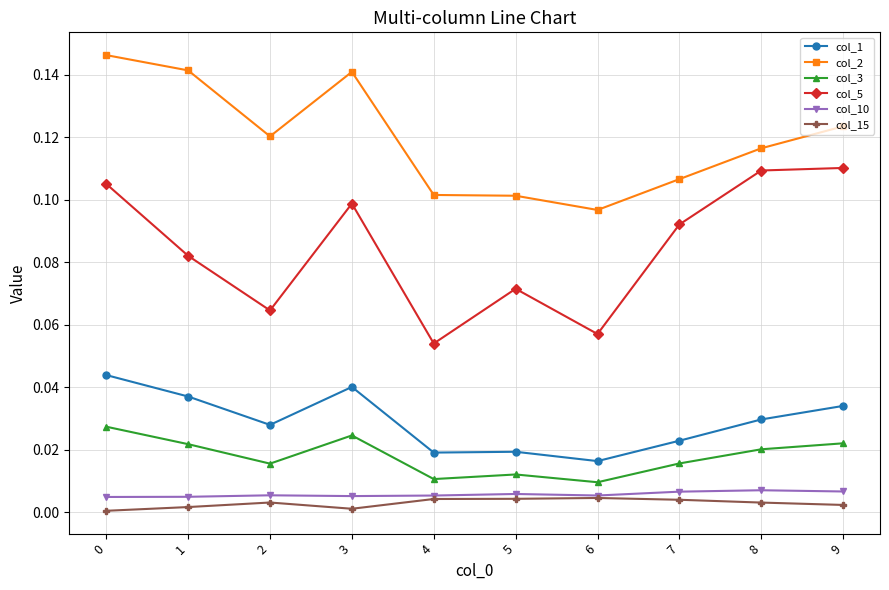

Is the value of col_2 at 8 greater than the value of col_1 at 0?

Yes